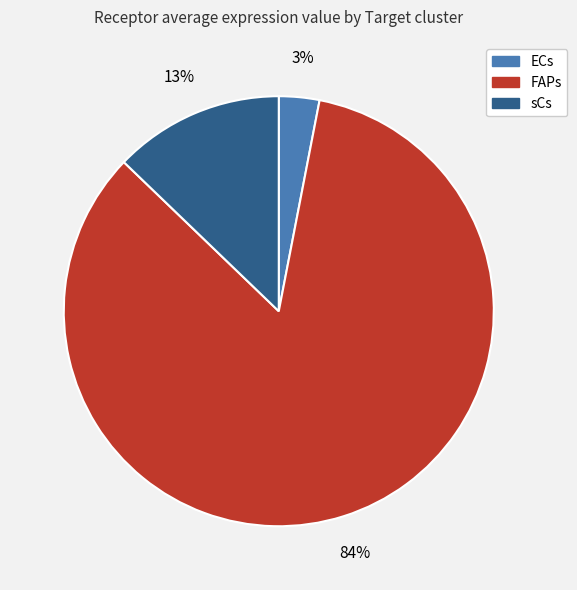

To the nearest percent, what portion does sCs represent?

13%